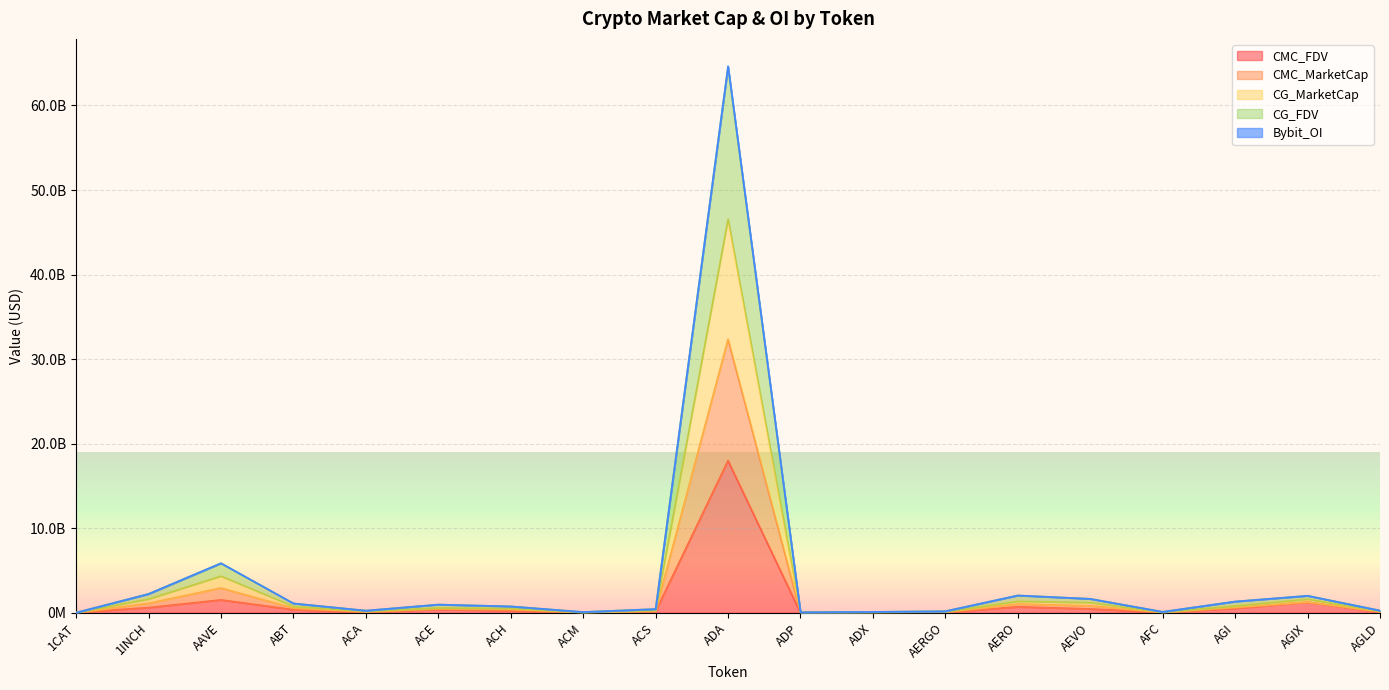

Which category has the highest value in the CMC_FDV series?

ADA